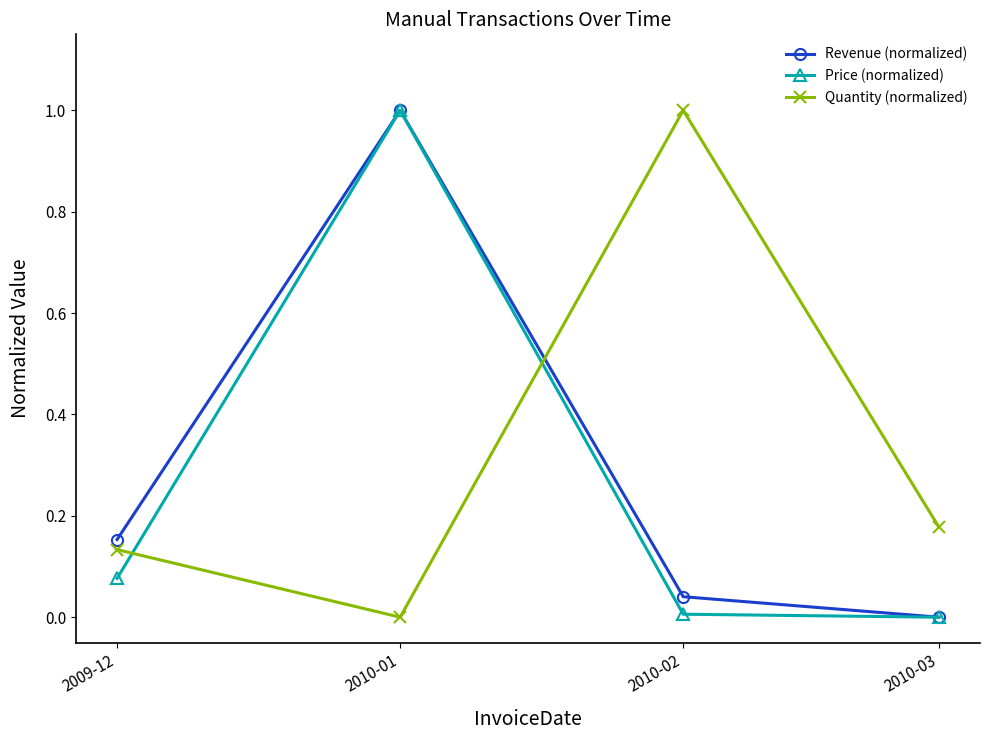

Is it true that Quantity (normalized) equals 1.0 at 2010-02?

True